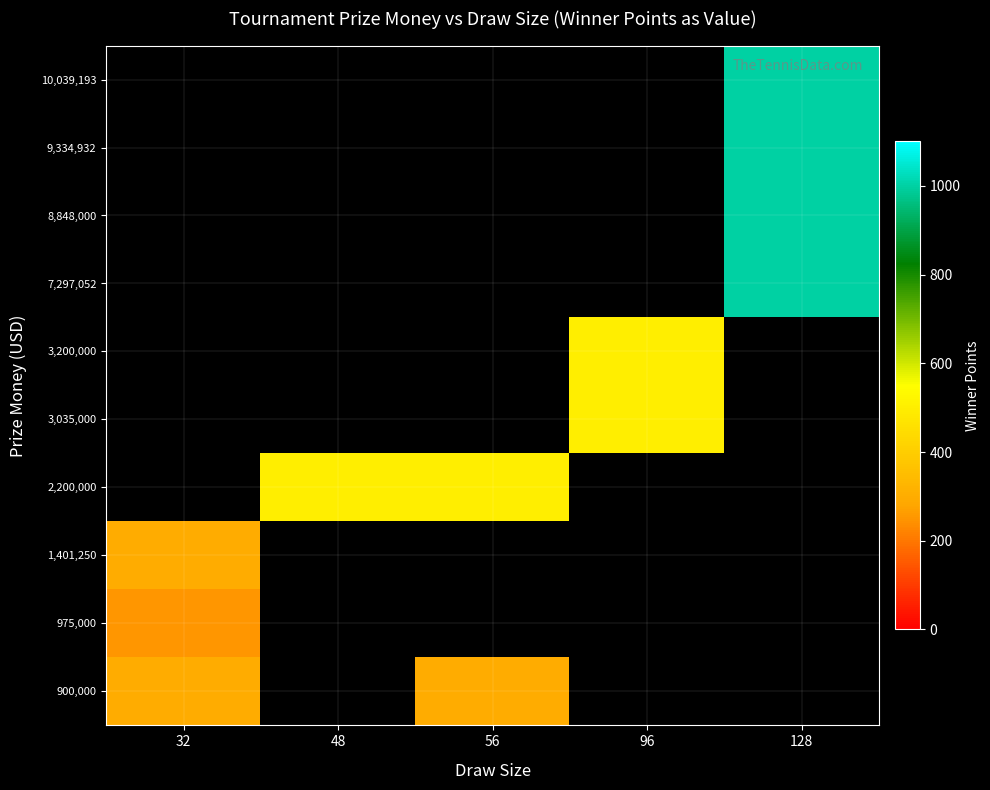

Which label corresponds to the largest value in the chart?

128